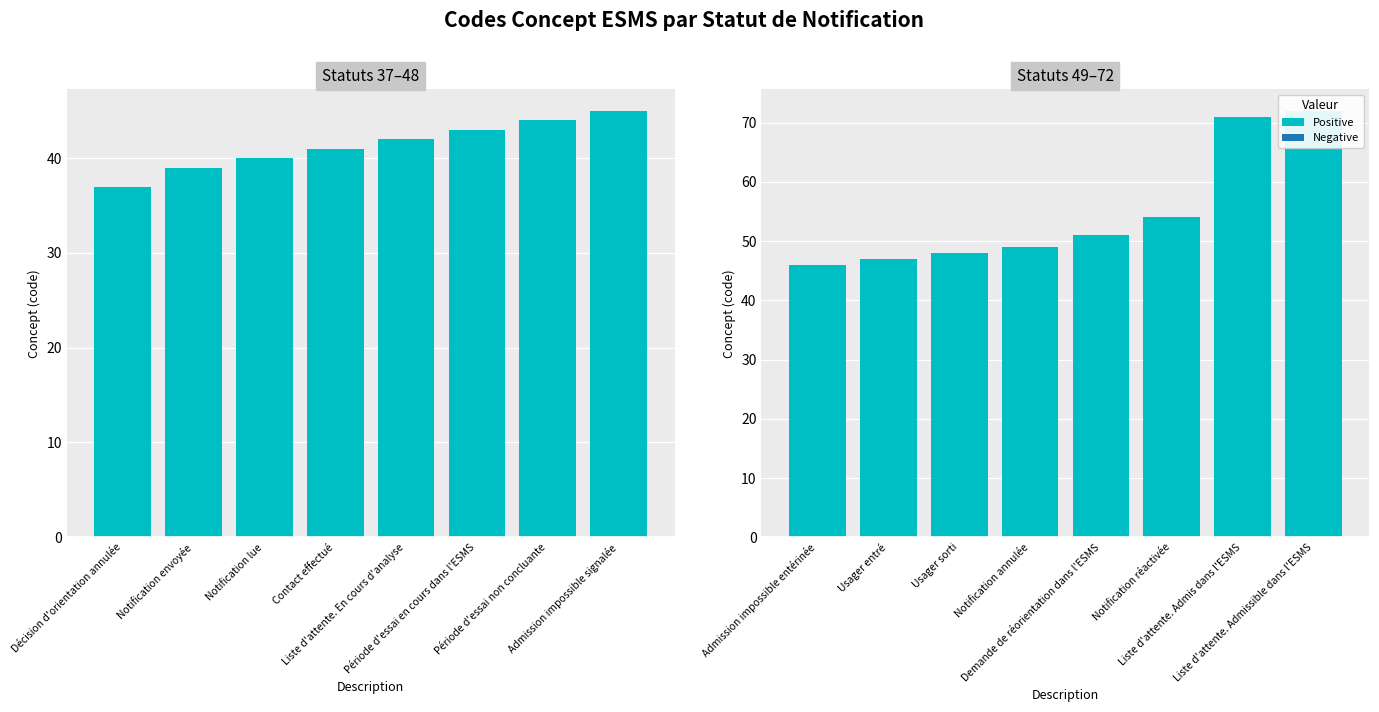

List the labels in order of value, largest first.

Liste d'attente. Admissible dans l'ESMS, Liste d'attente. Admis dans l'ESMS, Notification réactivée, Demande de réorientation dans l'ESMS, Notification annulée, Usager sorti, Usager entré, Admission impossible entérinée